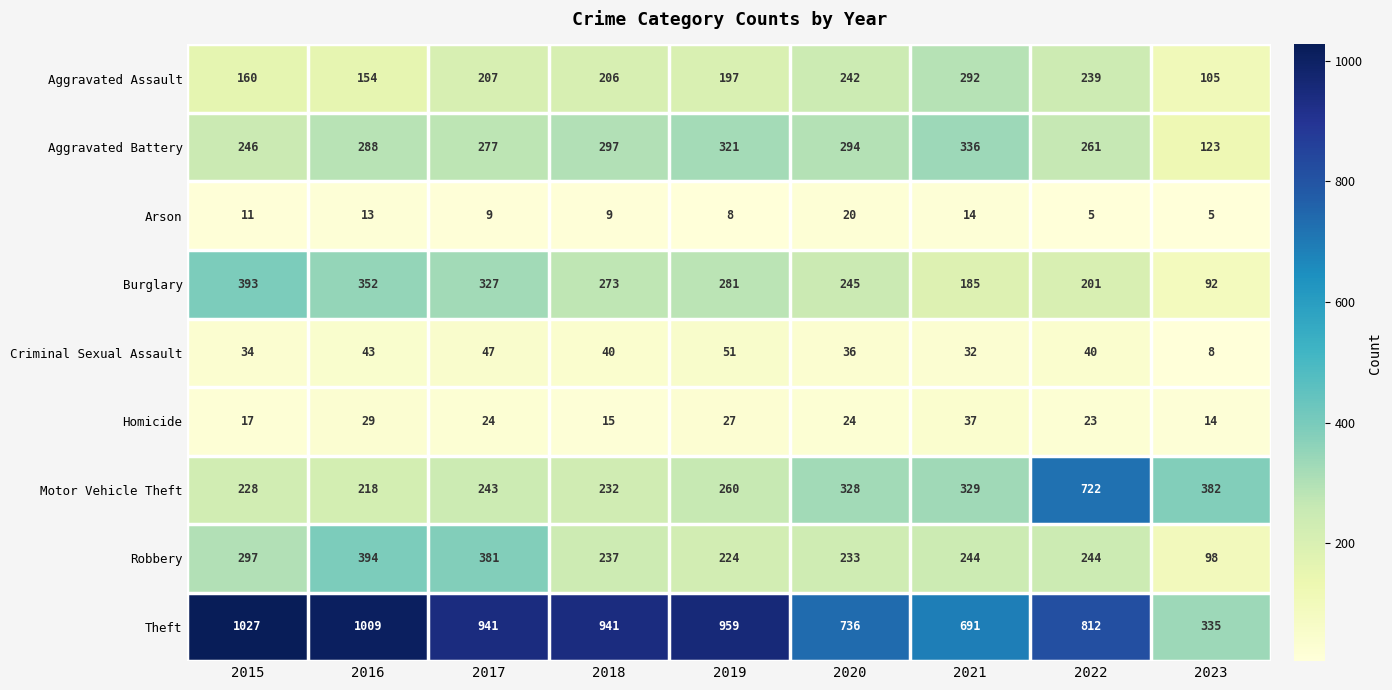

What is the maximum value shown in the chart?

1027